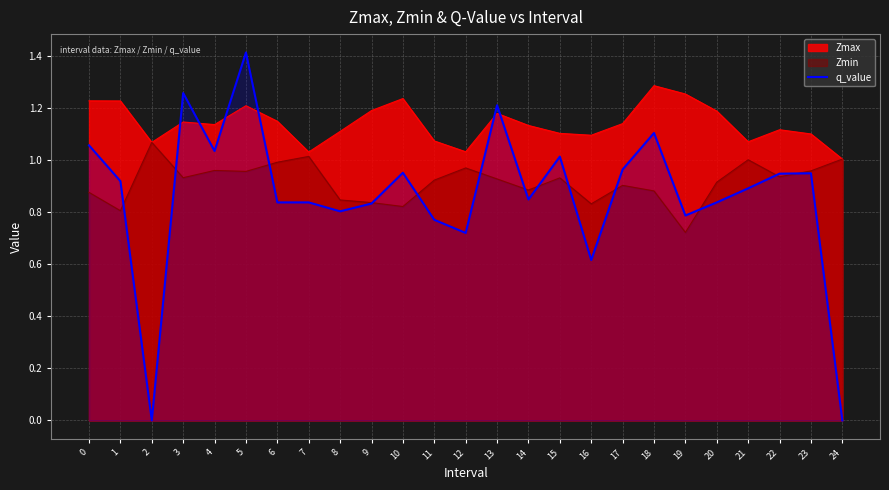

How many points are lower than both their immediate neighbors (excluding endpoints)?

7